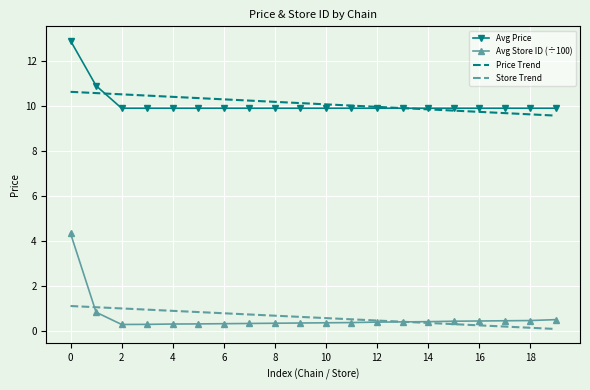

Which series has the largest range (max minus min)?

Avg Store ID (÷100)